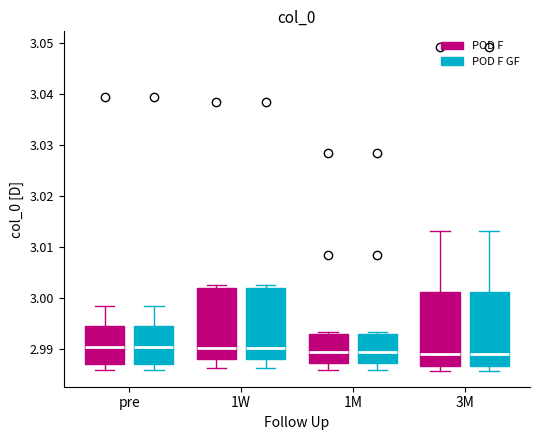

Reading left to right, read every box against the y-axis: the position of its median line, the range the box covers, and the ends of its whiskers. The values are not printed on the chart, so give them approximately, as read against the axis.

pre (POD F): median 2.990, box 2.987 to 2.995, whiskers 2.986 to 2.998
pre (POD F GF): median 2.990, box 2.987 to 2.995, whiskers 2.986 to 2.998
1W (POD F): median 2.990, box 2.988 to 3.002, whiskers 2.986 to 3.002 (just above the box's upper edge)
1W (POD F GF): median 2.990, box 2.988 to 3.002, whiskers 2.986 to 3.002 (just above the box's upper edge)
1M (POD F): median 2.989, box 2.987 to 2.993, whiskers 2.986 to 2.993 (just above the box's upper edge)
1M (POD F GF): median 2.989, box 2.987 to 2.993, whiskers 2.986 to 2.993 (just above the box's upper edge)
3M (POD F): median 2.989, box 2.987 to 3.001, whiskers 2.986 to 3.013
3M (POD F GF): median 2.989, box 2.987 to 3.001, whiskers 2.986 to 3.013